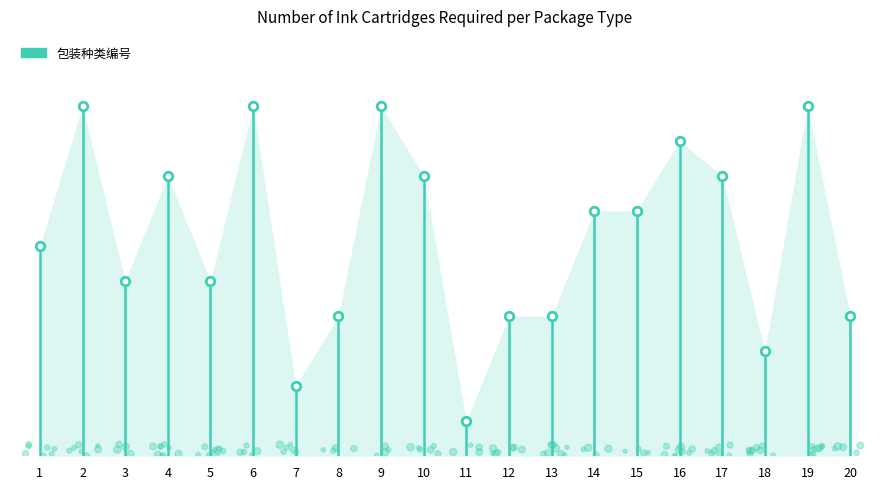

Between 16 and 15, which is larger?

16